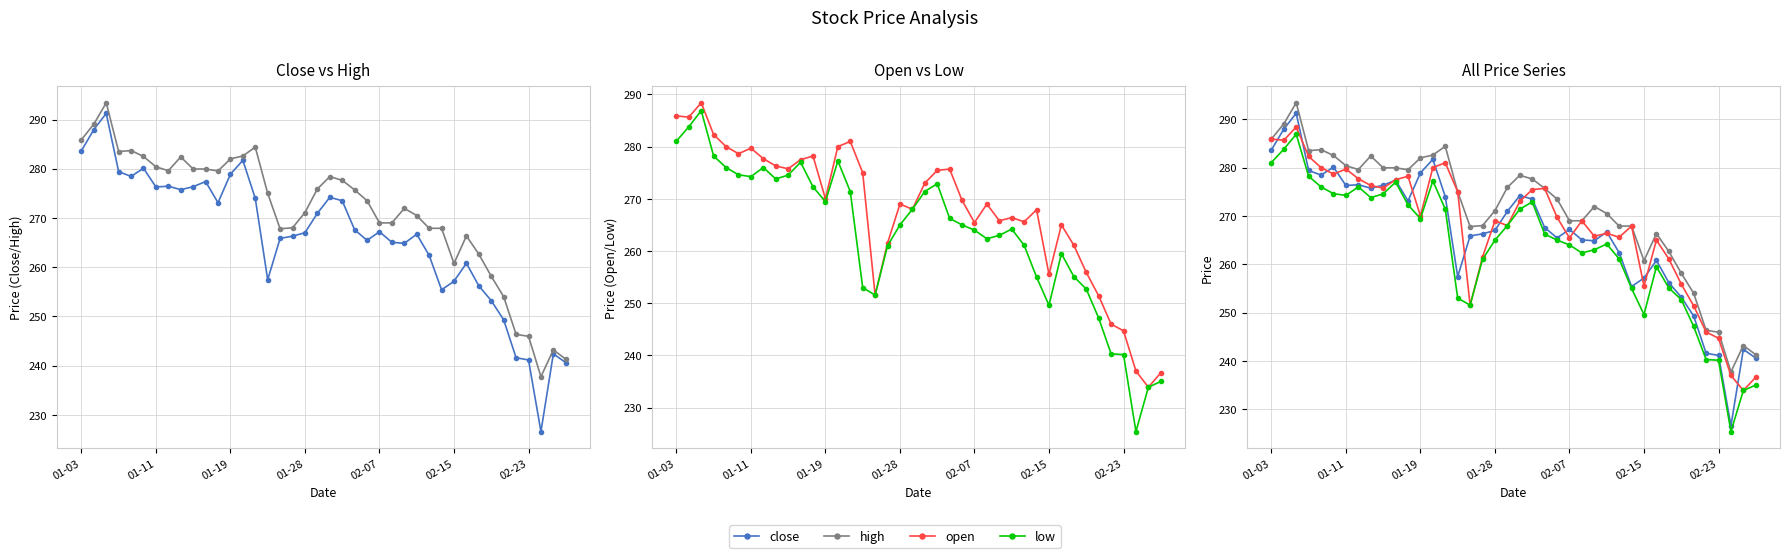

List the series in order of their peak value, lowest first.

low, open, close, high